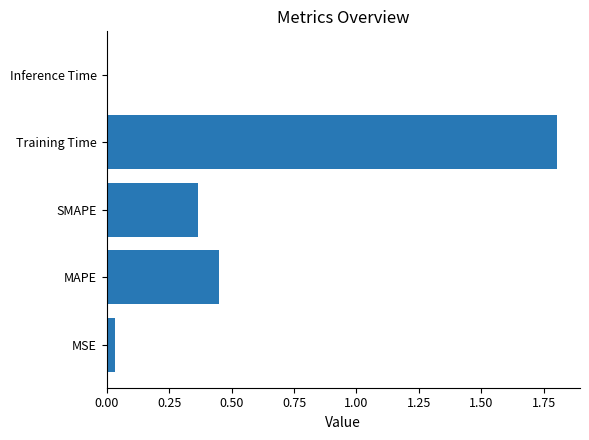

Which has a higher value, Inference Time or Training Time?

Training Time